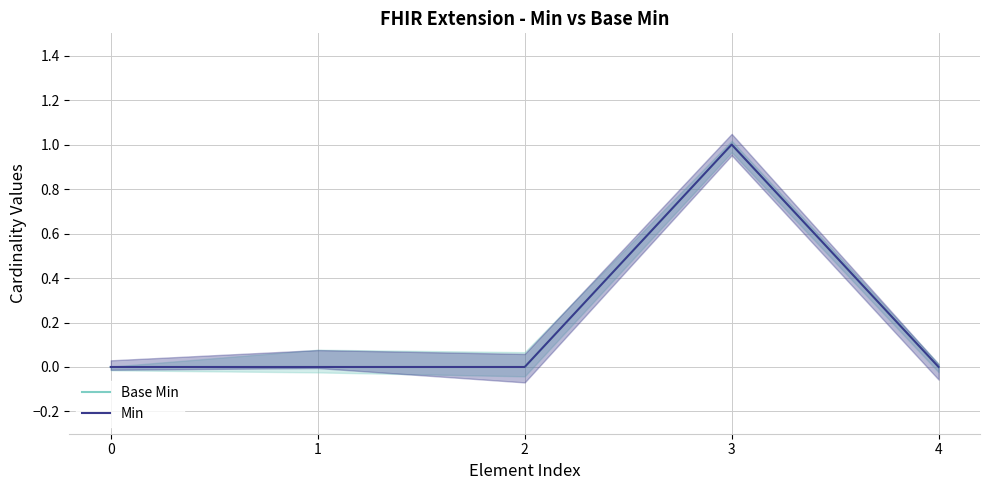

How many lines are shown in the chart?

2